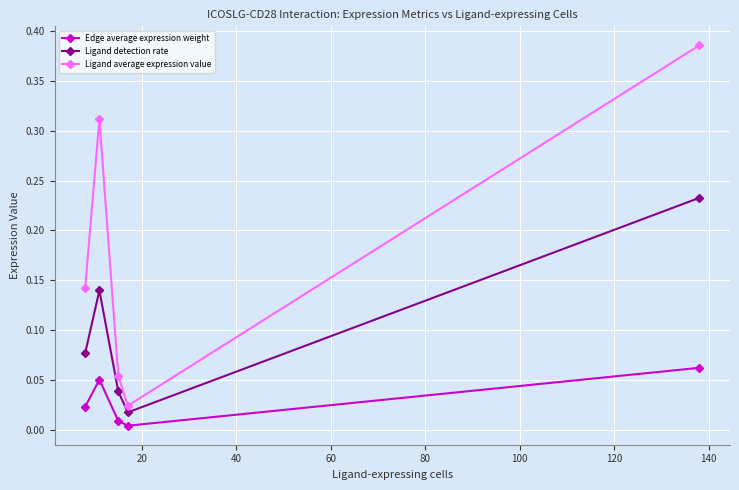

Which series has the largest total across all categories?

Ligand average expression value